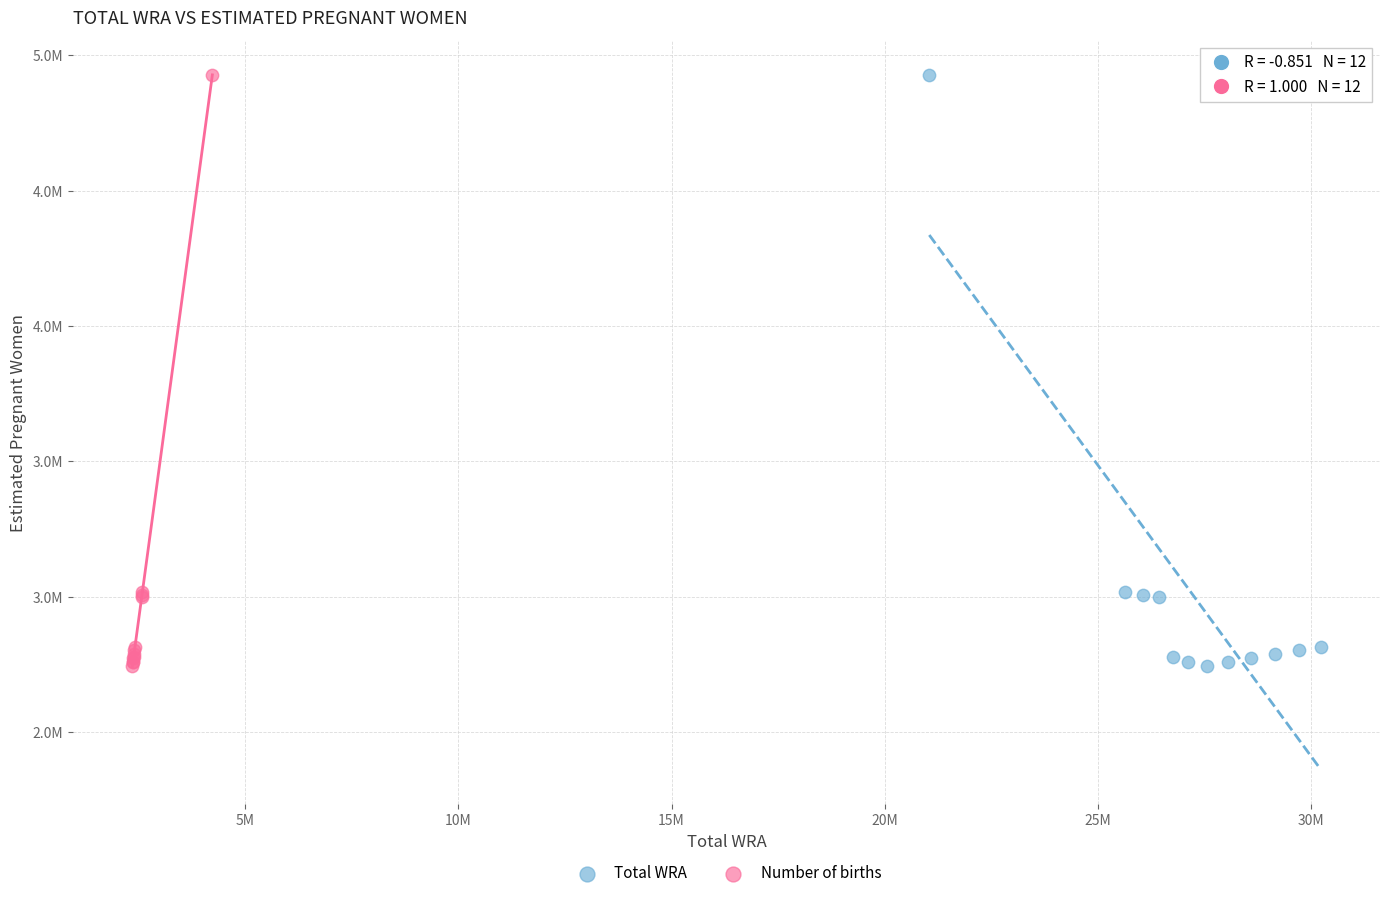

What are all the series names shown in the legend?

Total WRA, Number of births